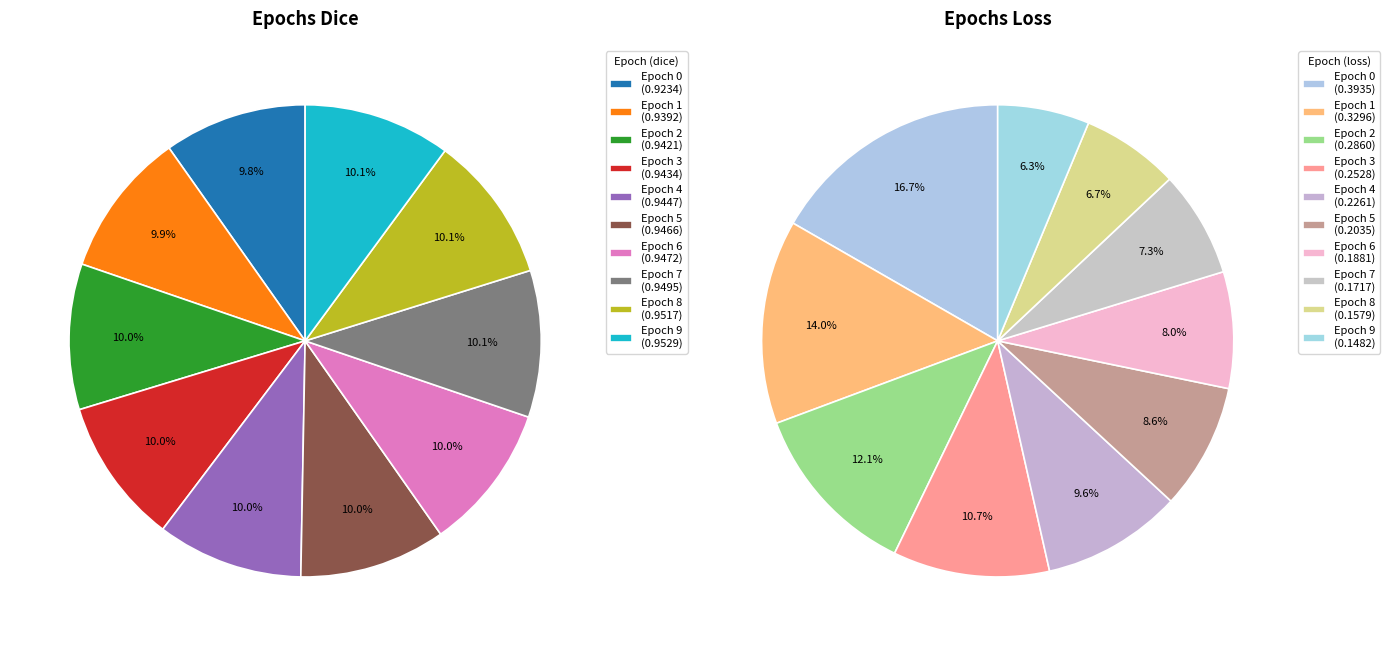

Which has a higher value, 2 or 8?

8